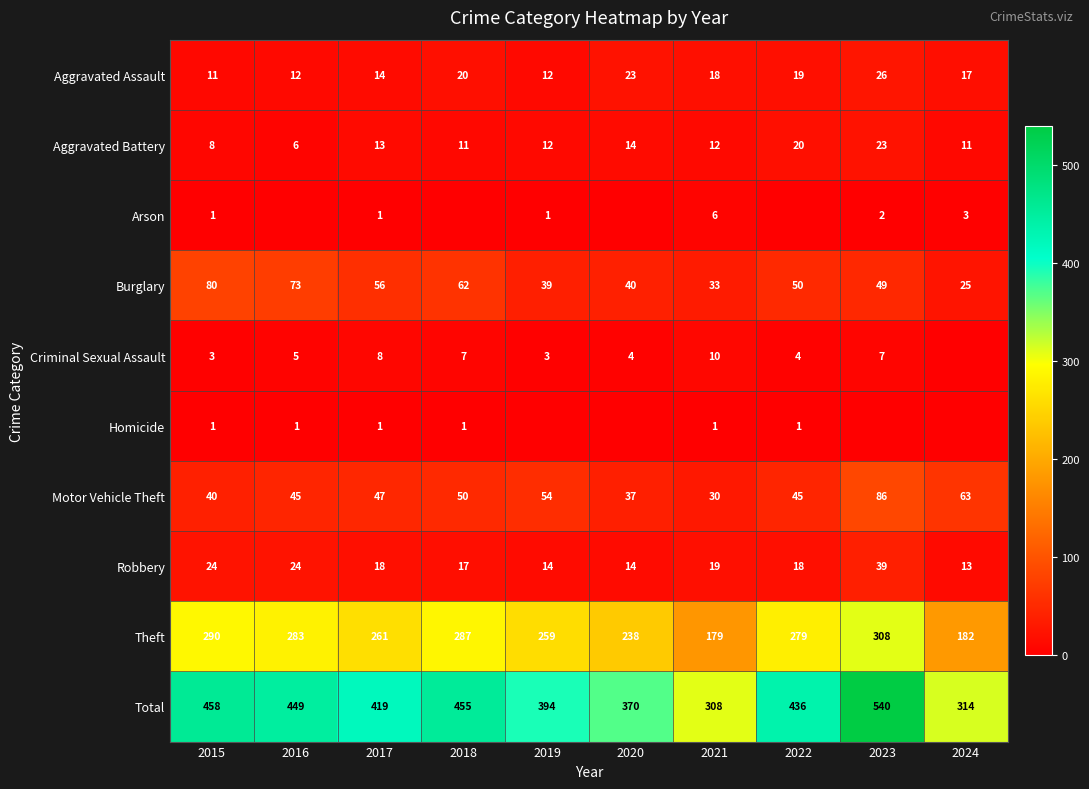

Between 2020 and 2016, which is larger?

2020